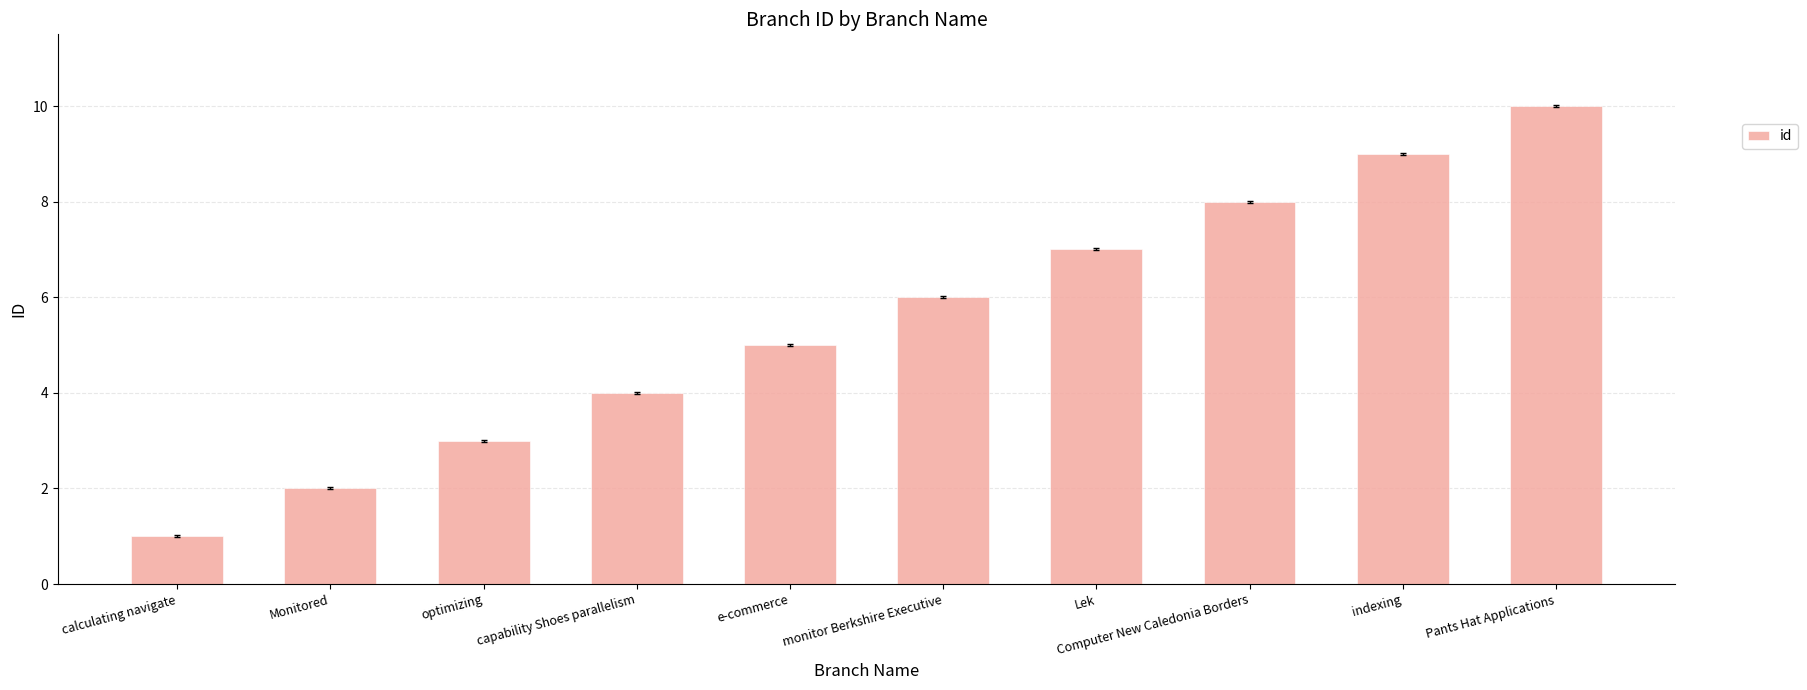

True or false: the data shows 7 at Lek.

True